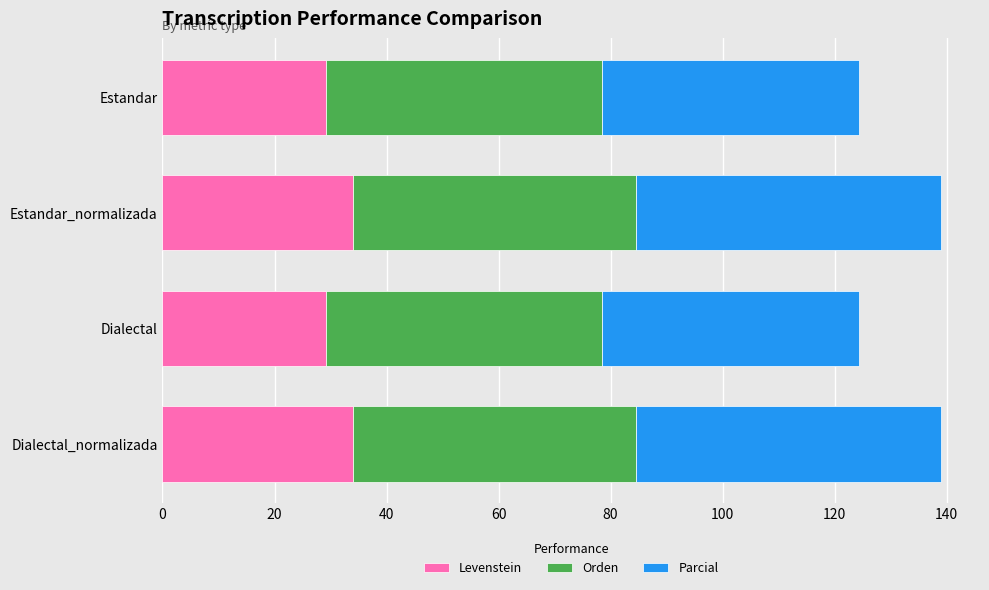

How many distinct data groups are displayed?

3